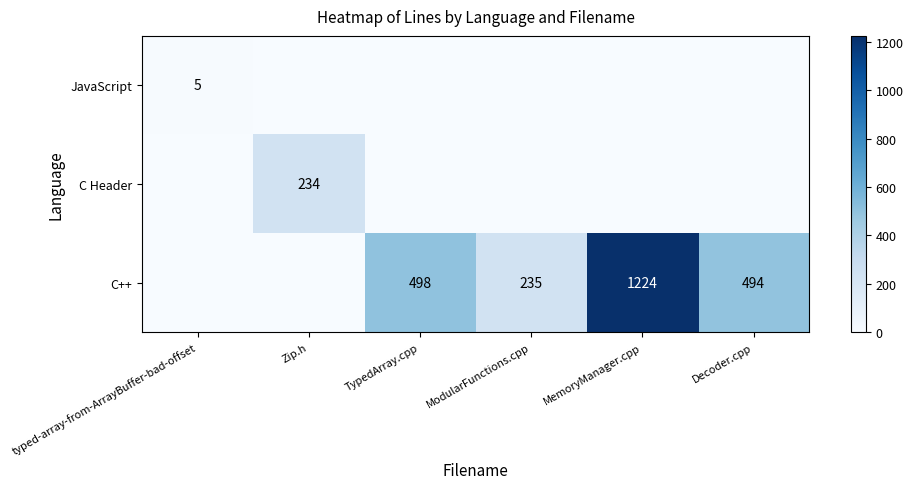

True or false: C++ has a value of 748 at Decoder.cpp.

False